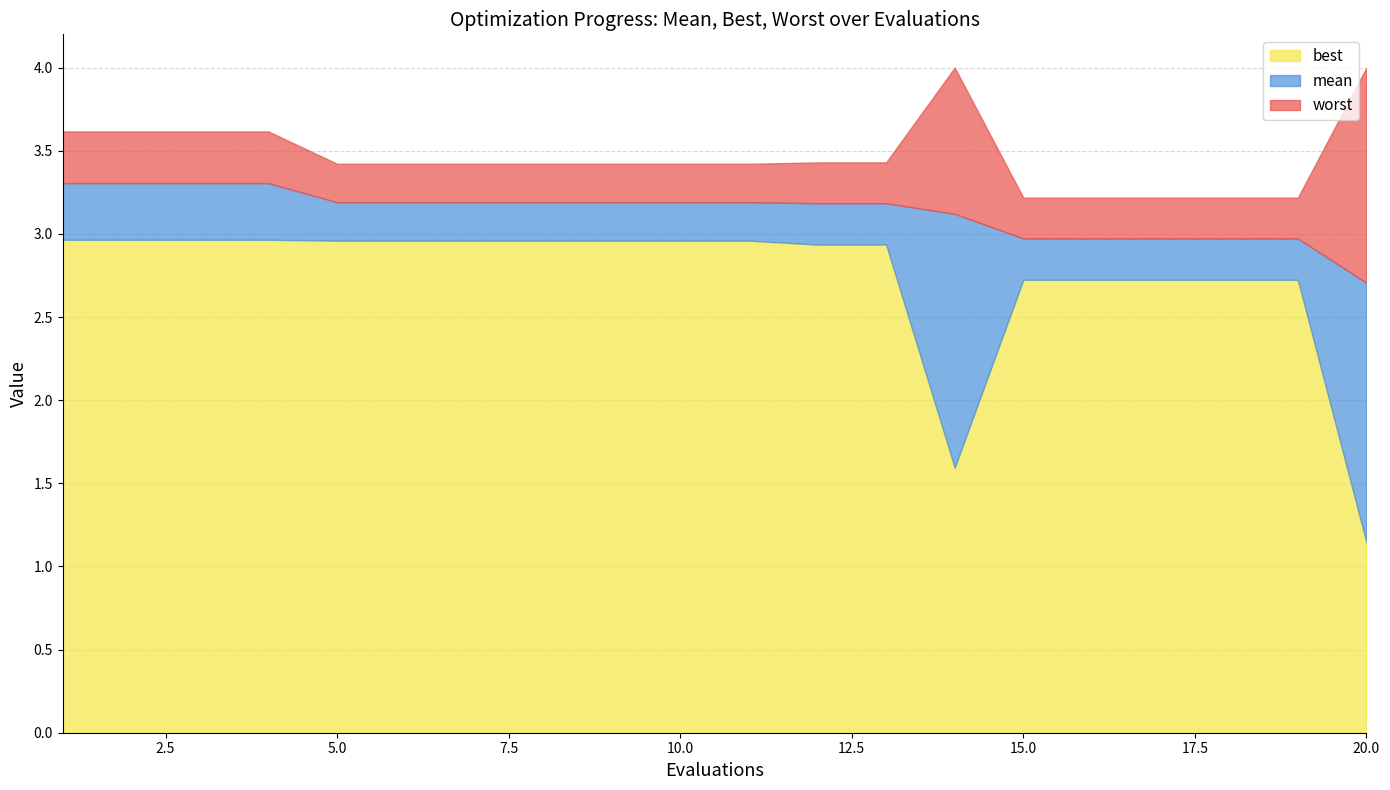

At which label is worst closest to 3?

15